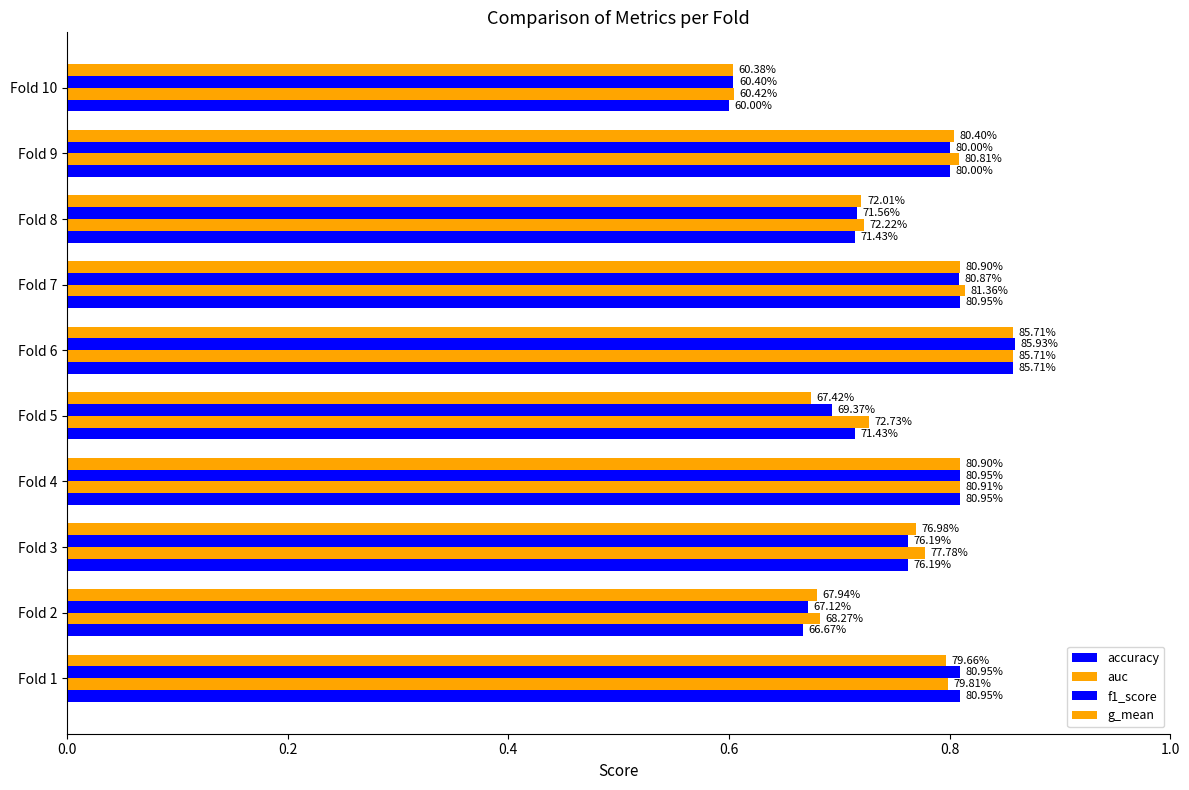

What is the difference between the maximum and minimum values in the g_mean series?

0.3